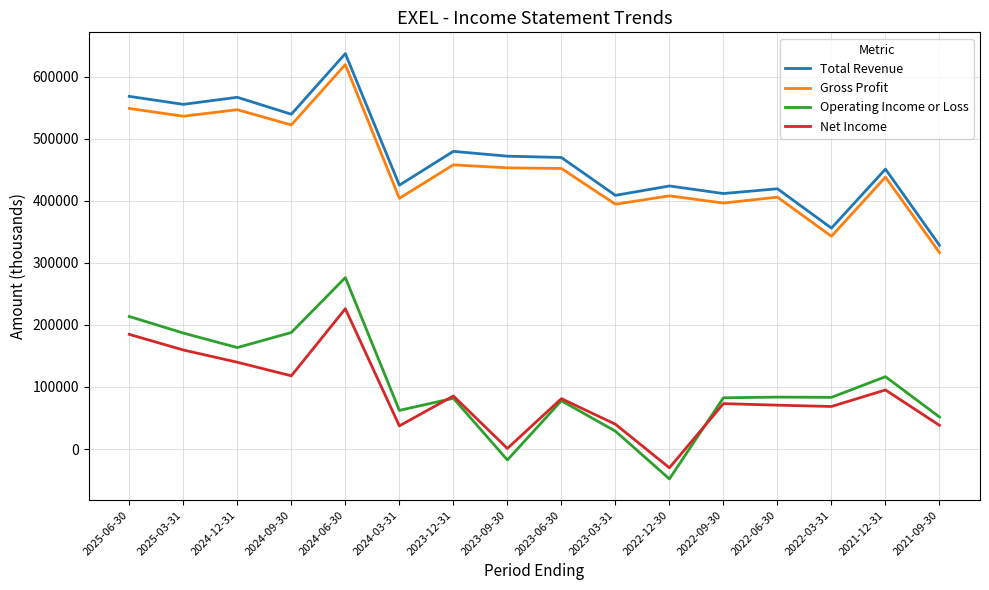

At which category does the chart reach its peak across all series?

2024-06-30